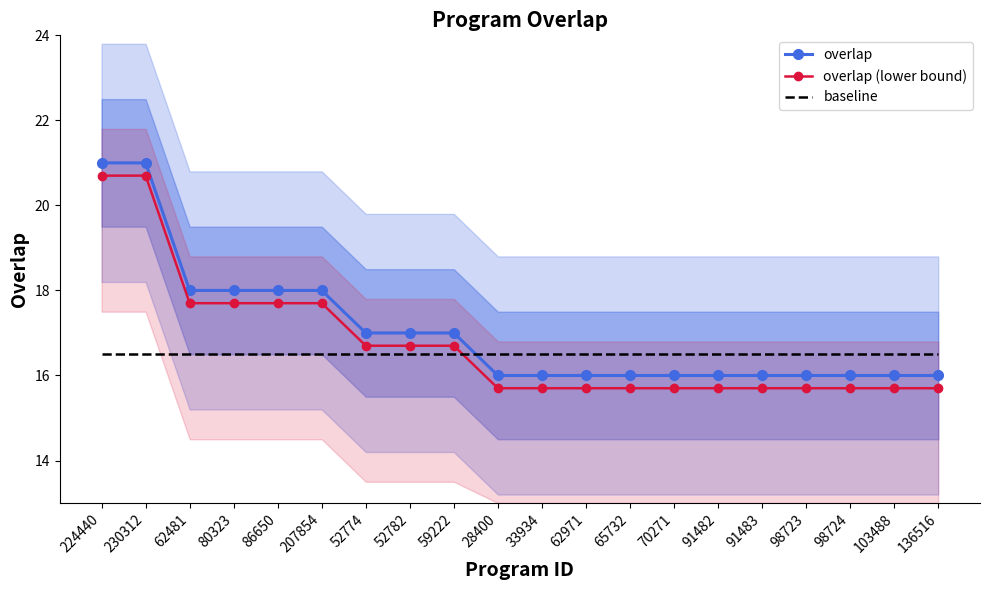

How many lines are shown in the chart?

3